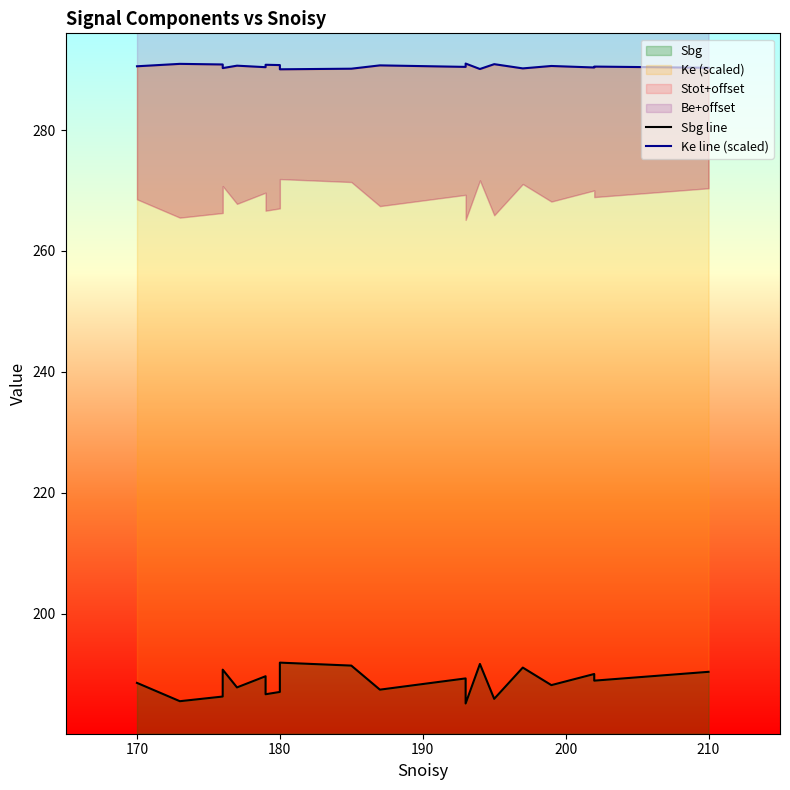

True or false: Sbg line and Ke line (scaled) intersect in this chart.

False